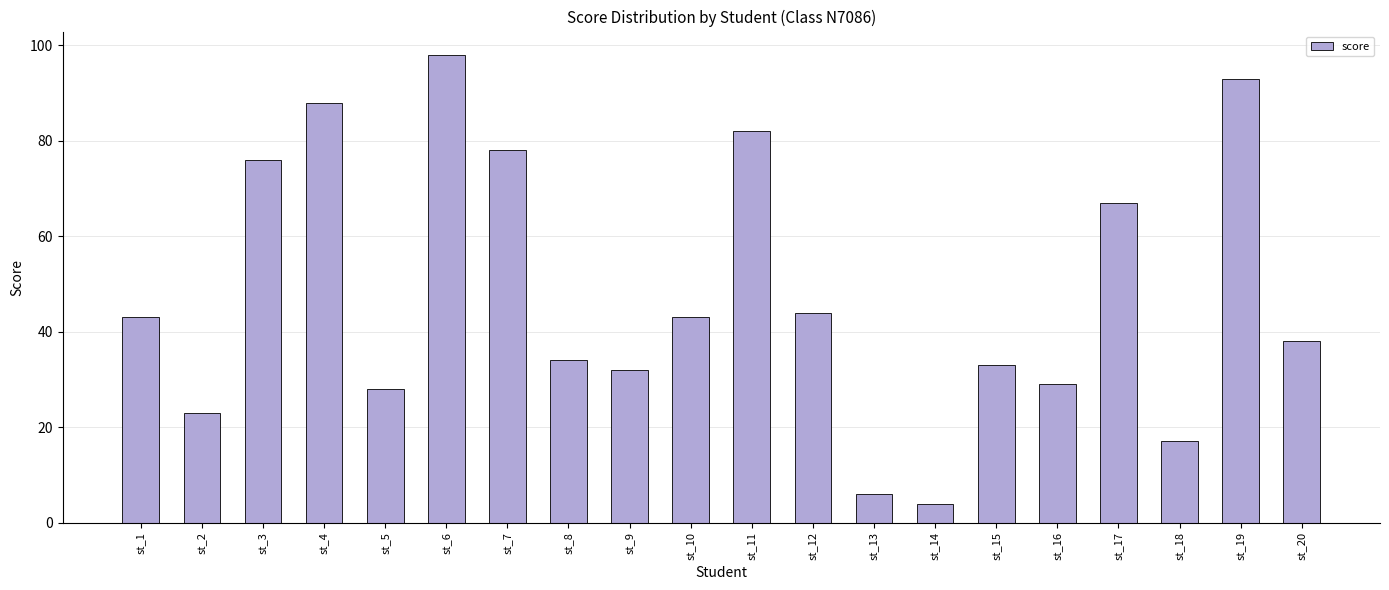

Is it true that the value at st_5 is 8?

False